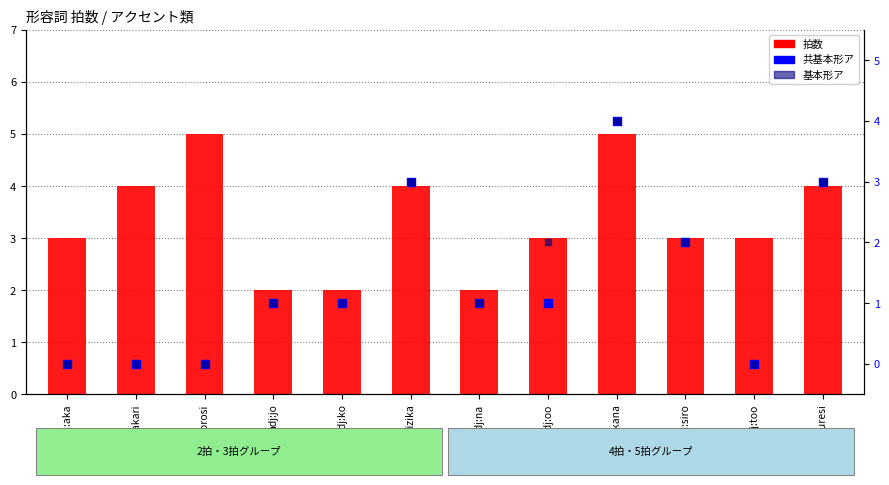

What are all the series names shown in the legend?

拍数, 共基本形ア, 基本形ア